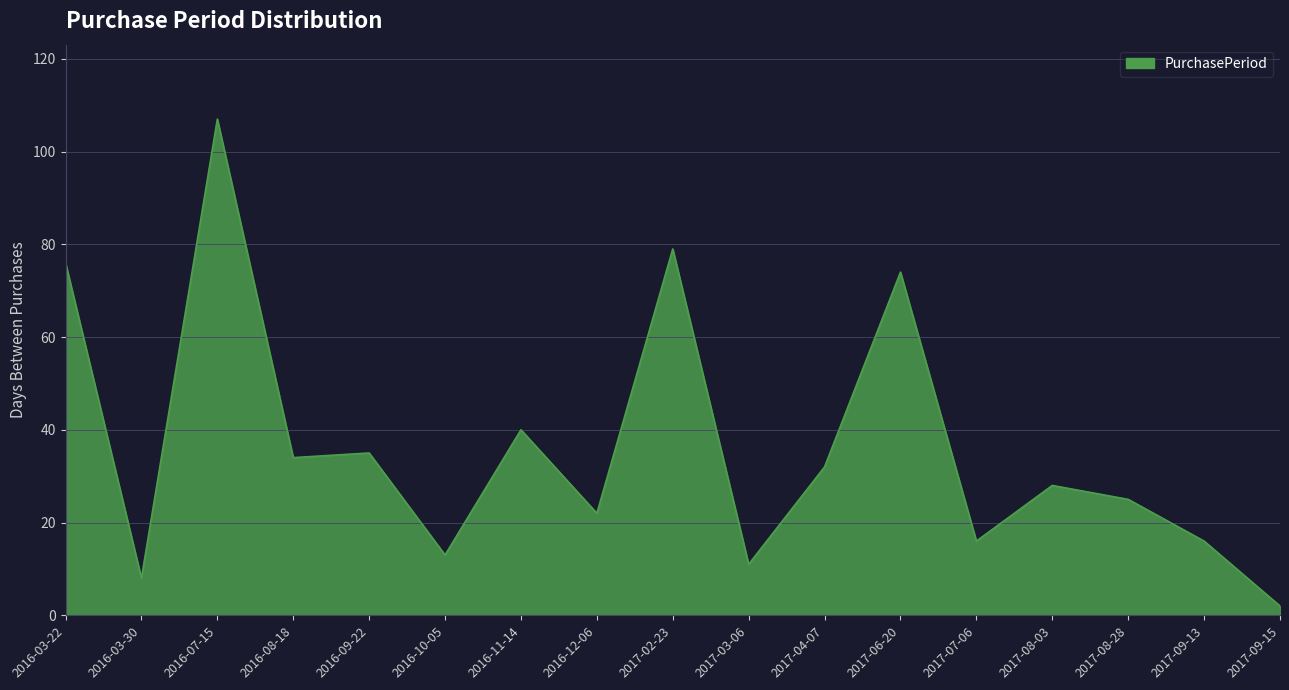

What position from the right is 2017-02-23?

9